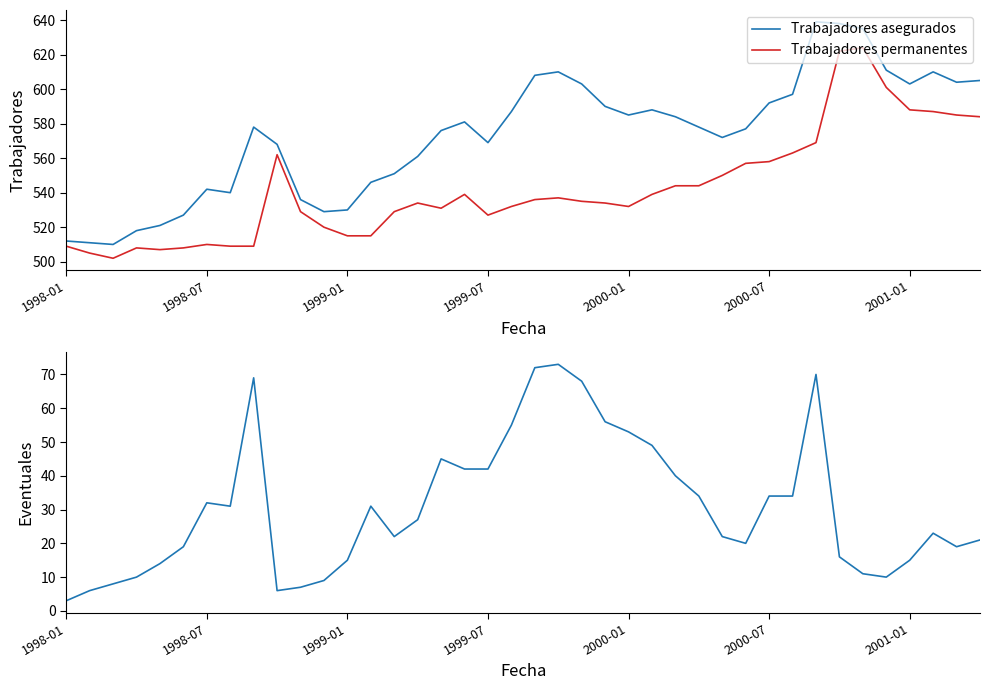

Is it true that Trabajadores eventuales equals 7 at 13?

False